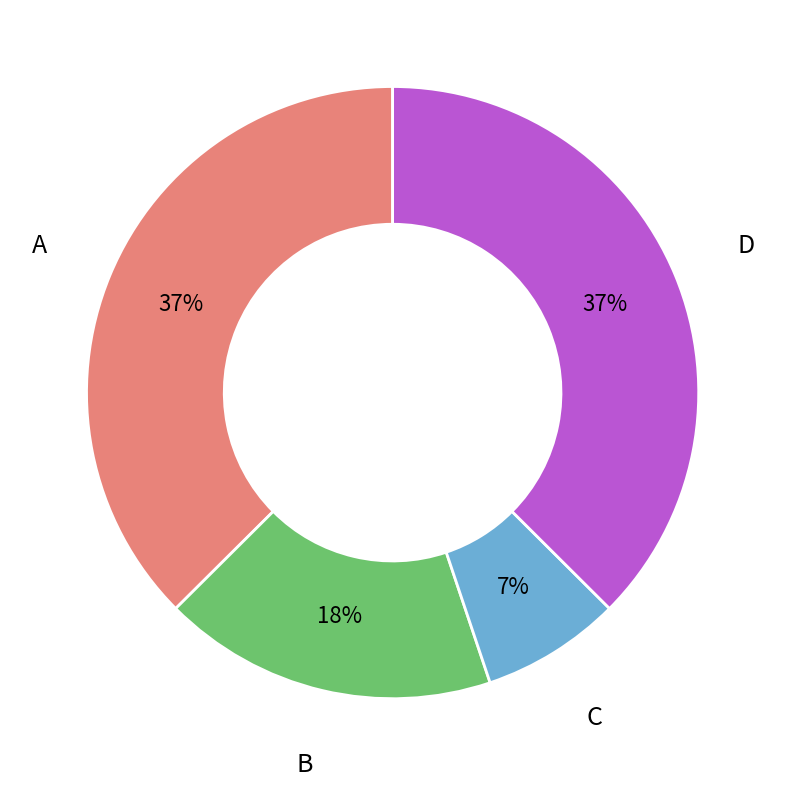

How many slices are in this pie chart?

4